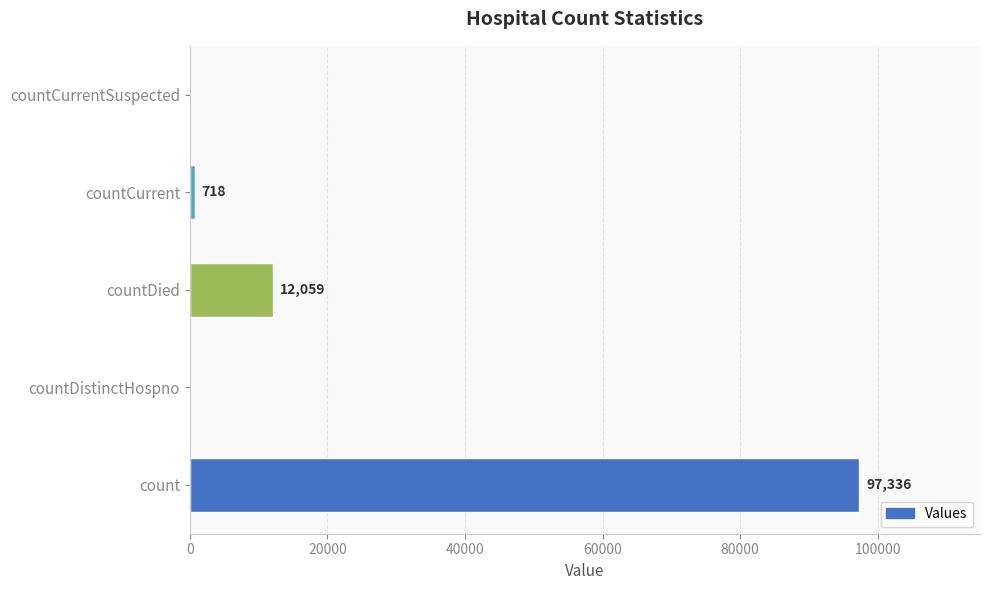

Reading bottom to top, list all the values displayed in this chart.

count=97336	countDistinctHospno=0	countDied=12059	countCurrent=718	countCurrentSuspected=0